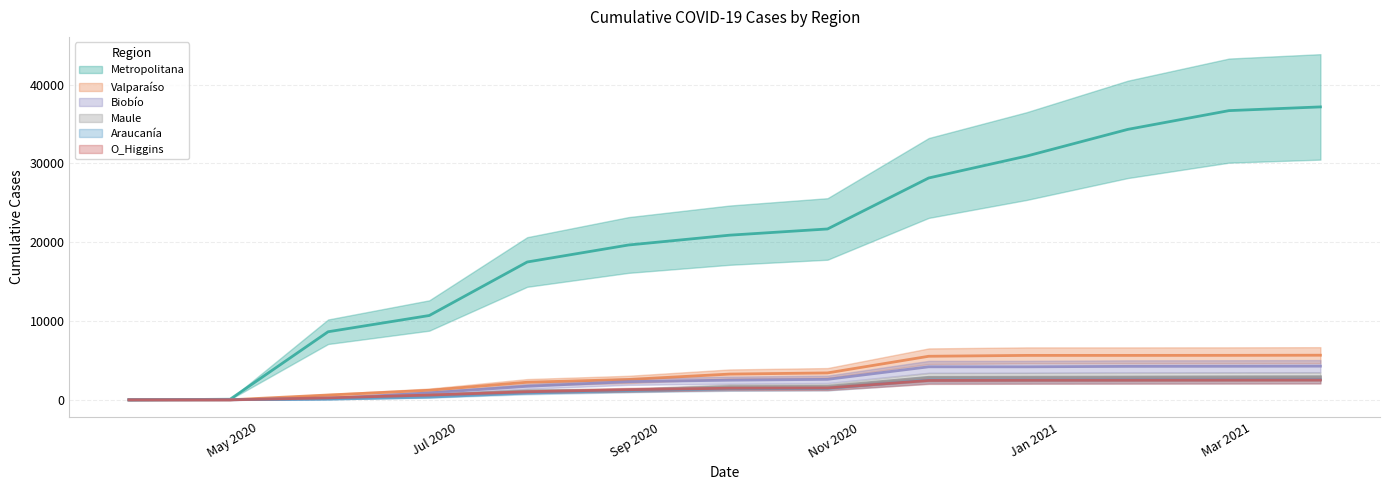

Read the Araucanía value at 2020-07-22, to the nearest 10.

860